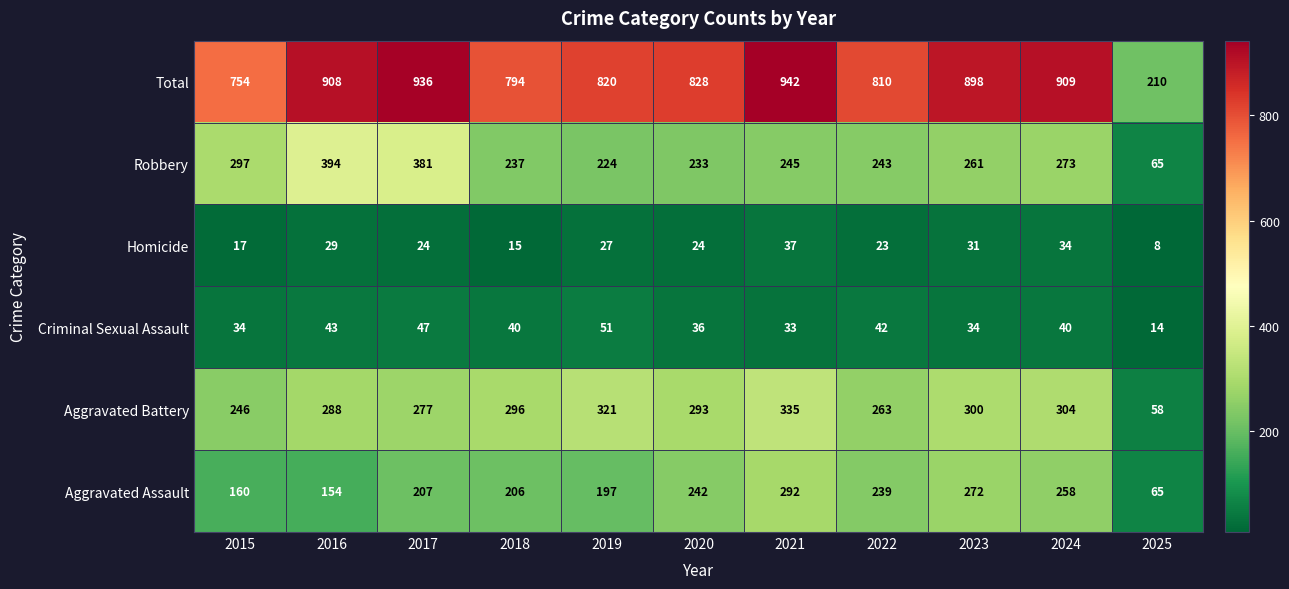

How many data points does each series have?

11